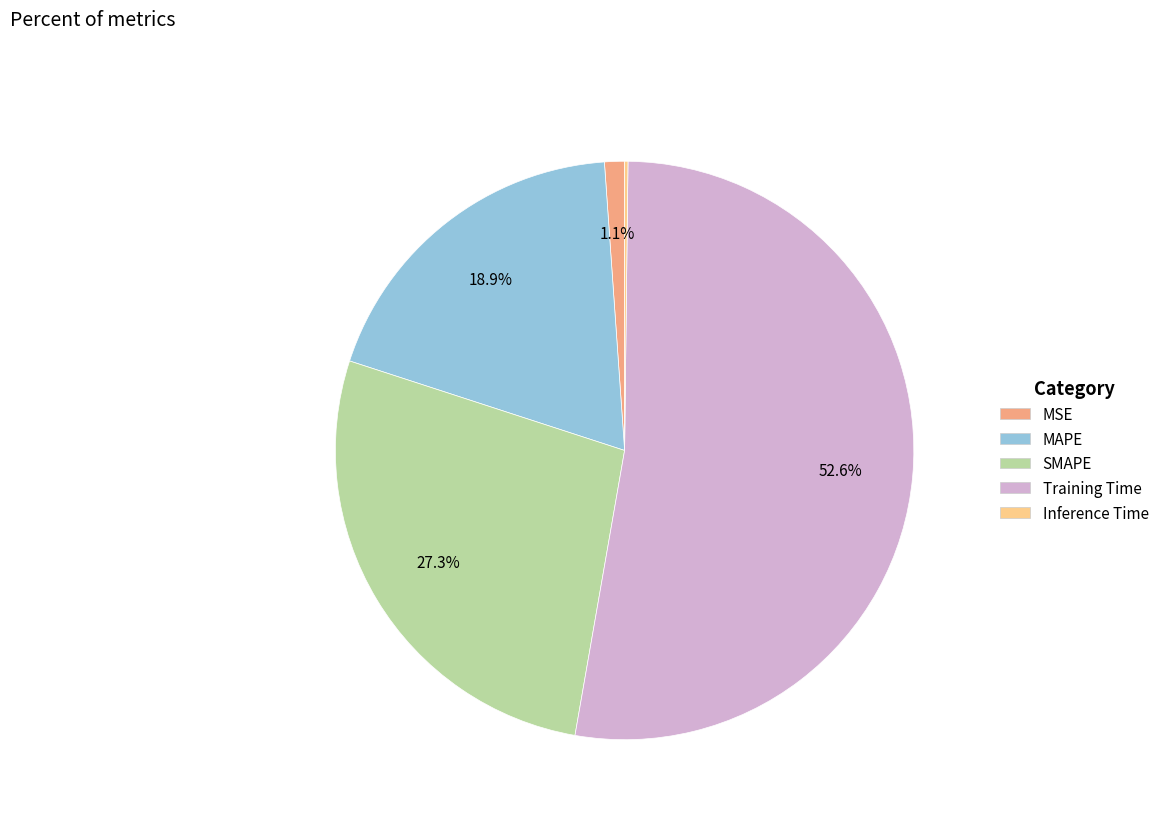

Is the sum of MSE and Training Time greater than half?

Yes